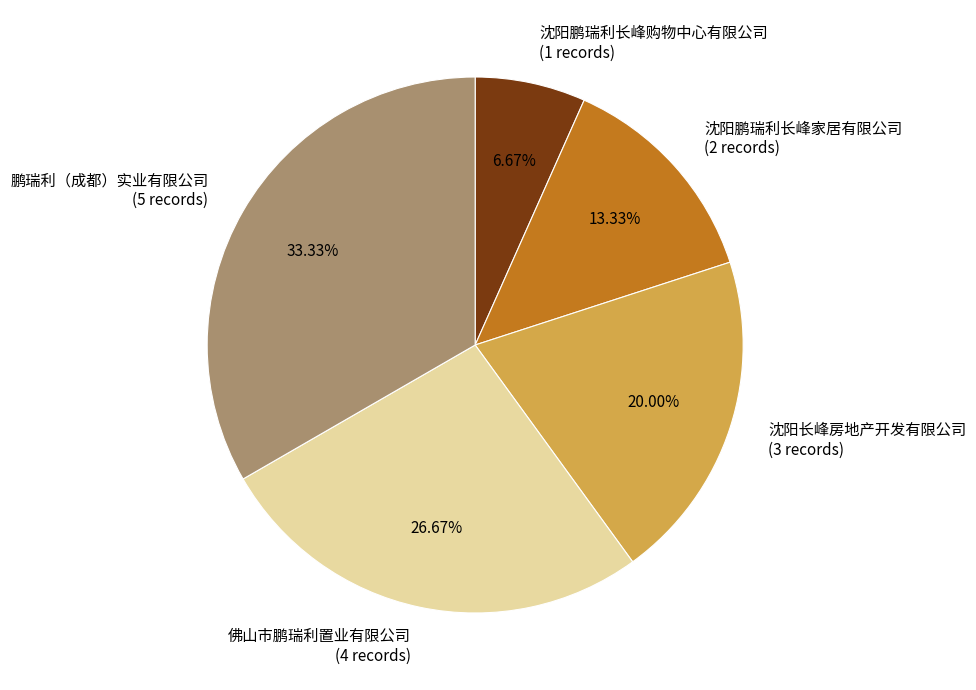

Rank the categories by value from highest to lowest.

鹏瑞利（成都）实业有限公司, 佛山市鹏瑞利置业有限公司, 沈阳长峰房地产开发有限公司, 沈阳鹏瑞利长峰家居有限公司, 沈阳鹏瑞利长峰购物中心有限公司